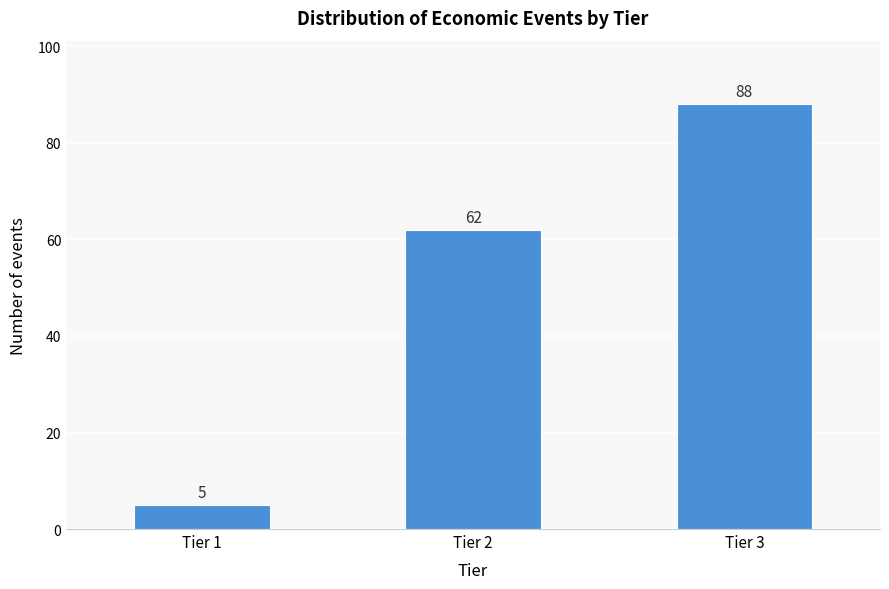

Reading right to left, extract all data points from this chart.

Tier 3=88	Tier 2=62	Tier 1=5